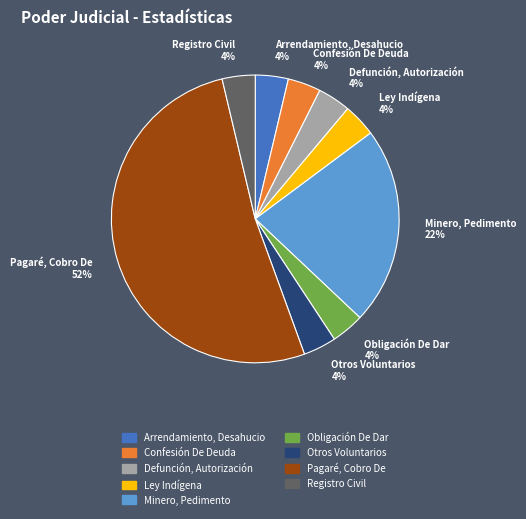

Approximately how many times larger is the value at Registro Civil compared to Minero, Pedimento?

0.2